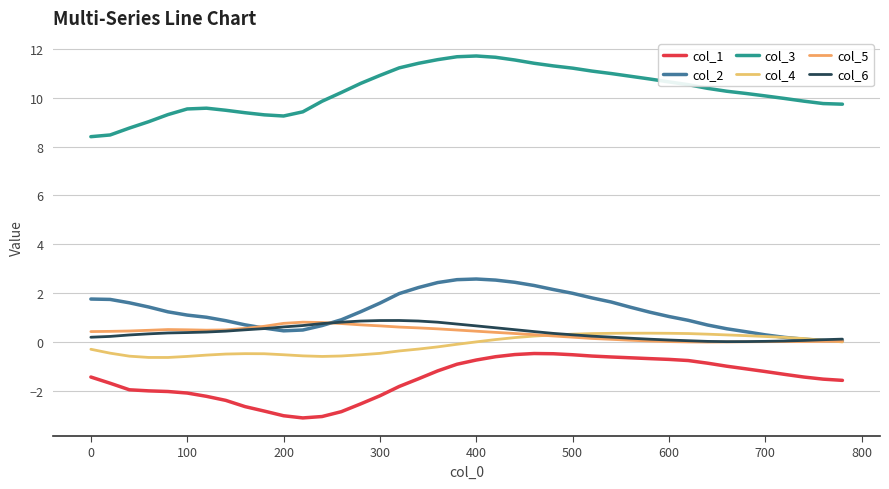

At how many categories does at least one series exceed -1?

40